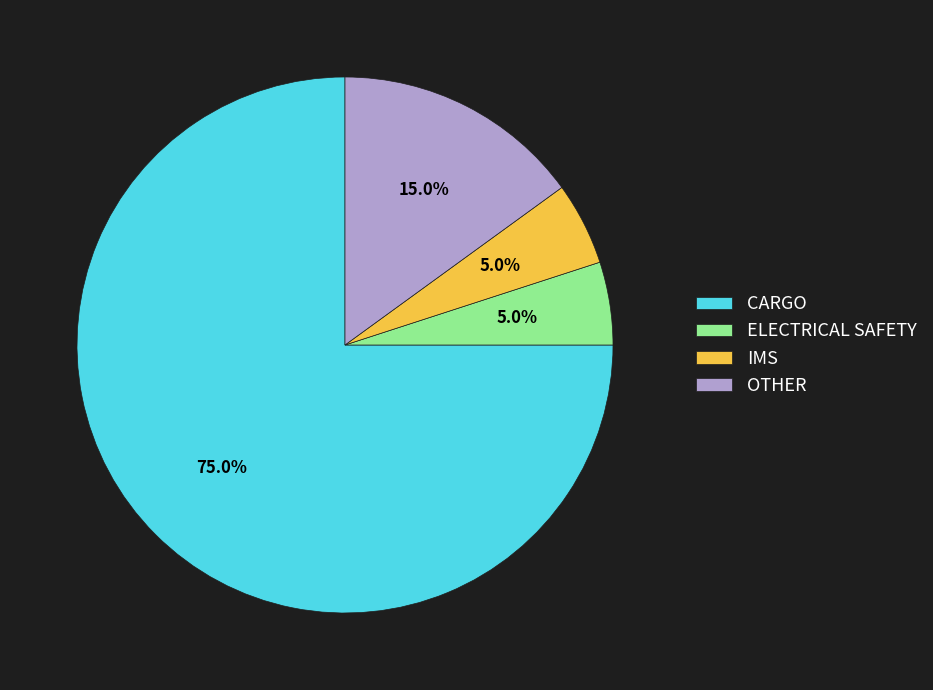

Which category accounts for the majority?

CARGO